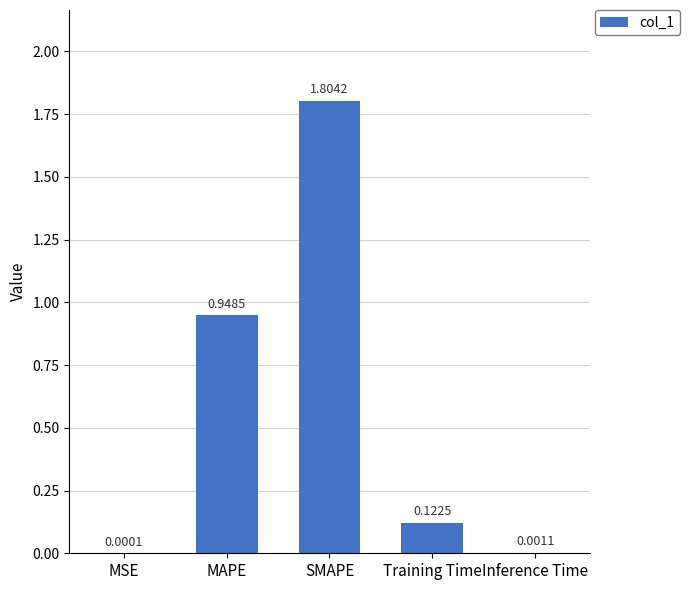

At which category does the chart reach its peak across all series?

SMAPE